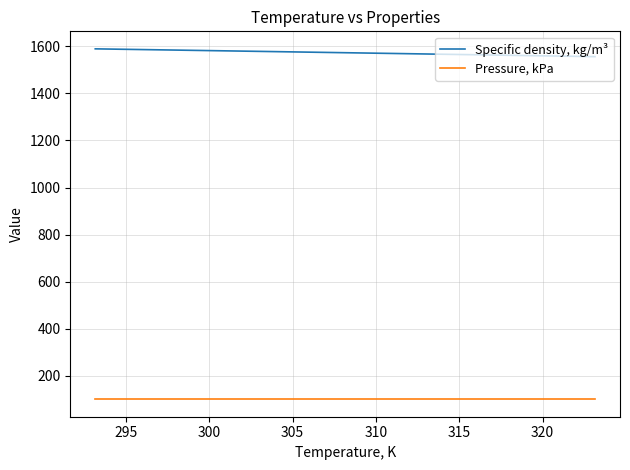

Which series has the largest total across all categories?

Specific density, kg/m³